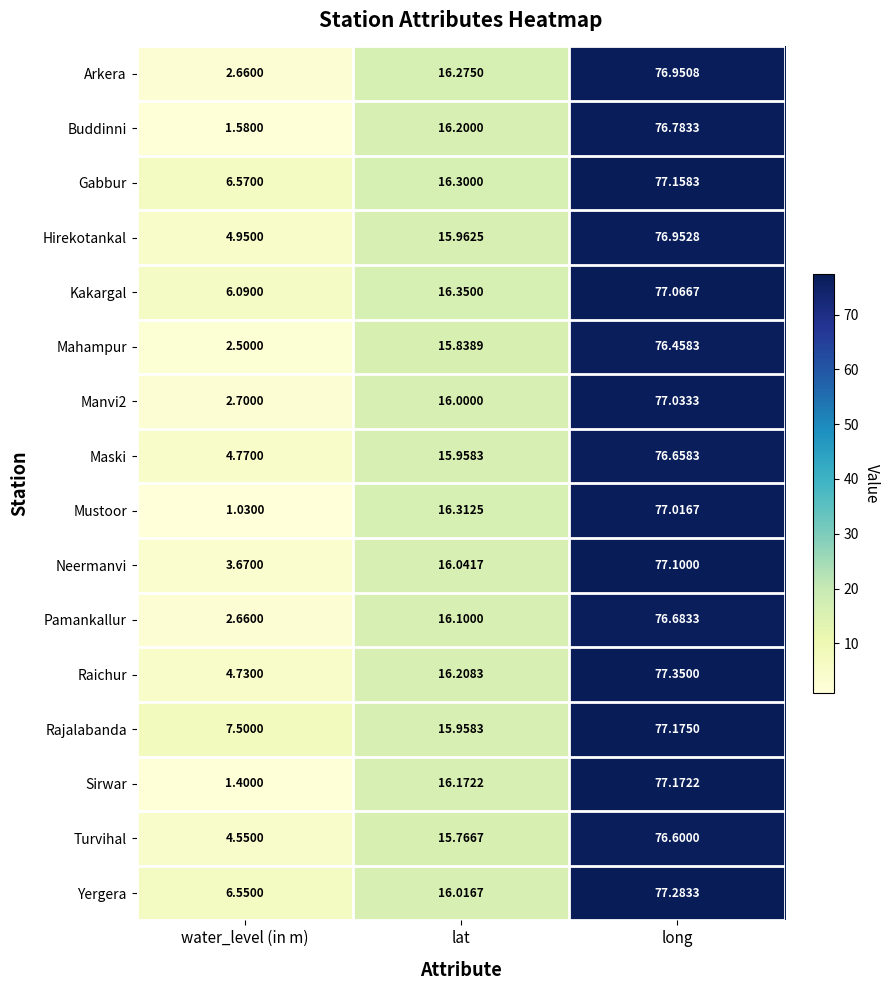

Is the value of Mustoor at long greater than the value of Hirekotankal at long?

Yes